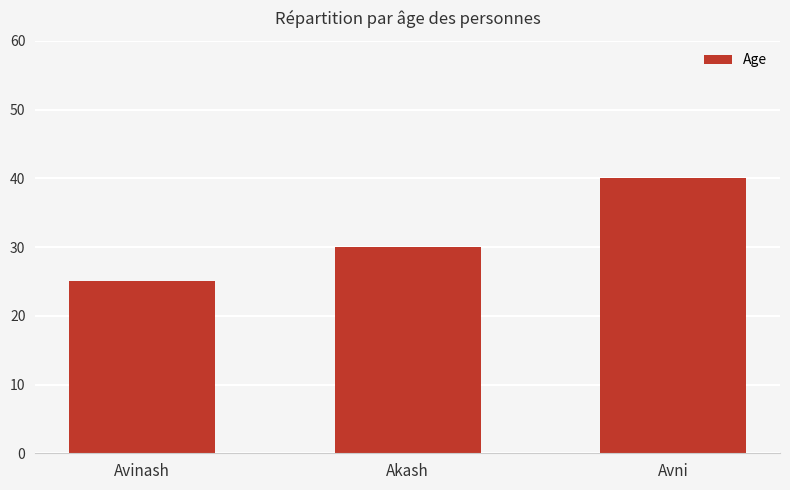

How many bars are there in total?

3